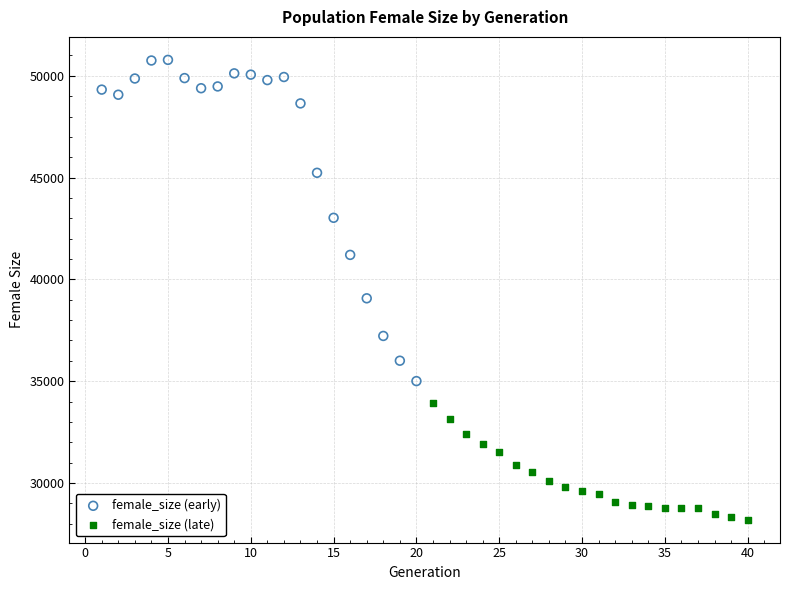

Which series contains the lowest Y value?

female_size (late)